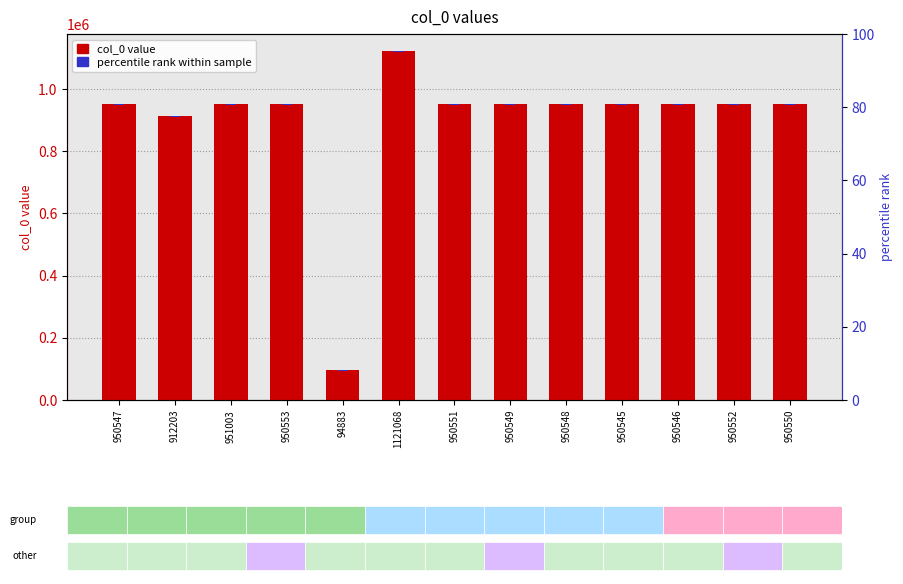

Reading left to right, list all the values displayed in this chart.

950547	912203	951003	950553	94883	1121068	950551	950549	950548	950545	950546	950552	950550